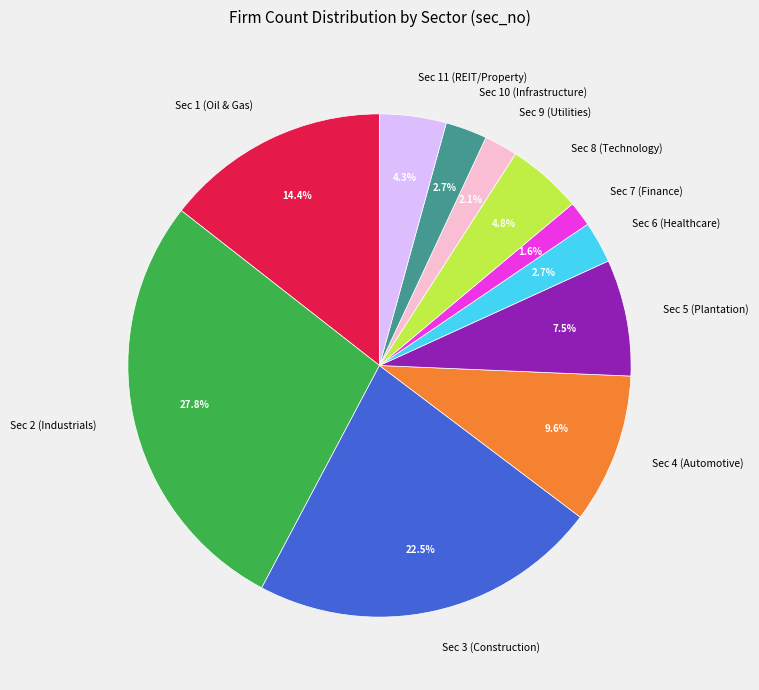

How many segments does this pie chart have?

11